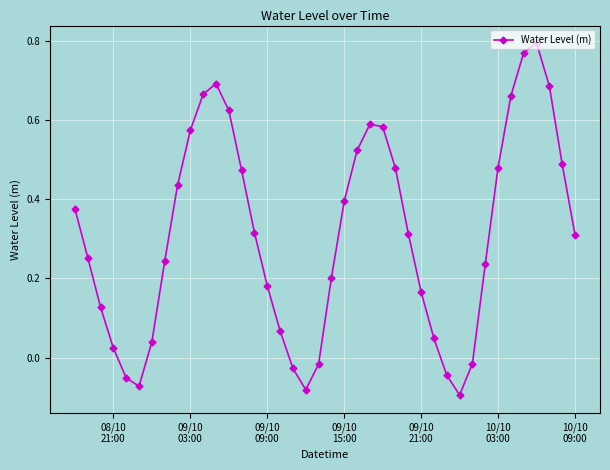

How many points are higher than both their immediate neighbors (excluding endpoints)?

3